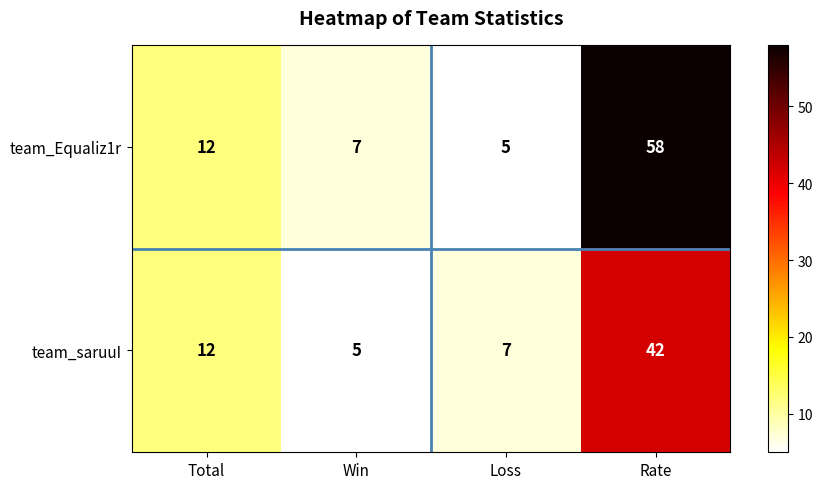

What is the sum of all team_Equaliz1r values?

82